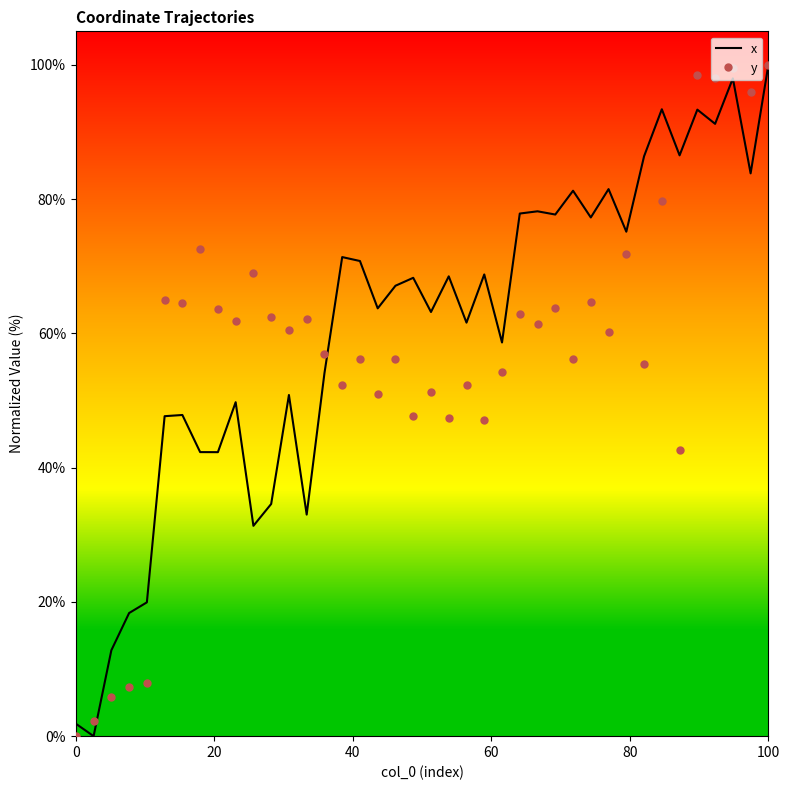

What is the highest value of the y series?

100.0